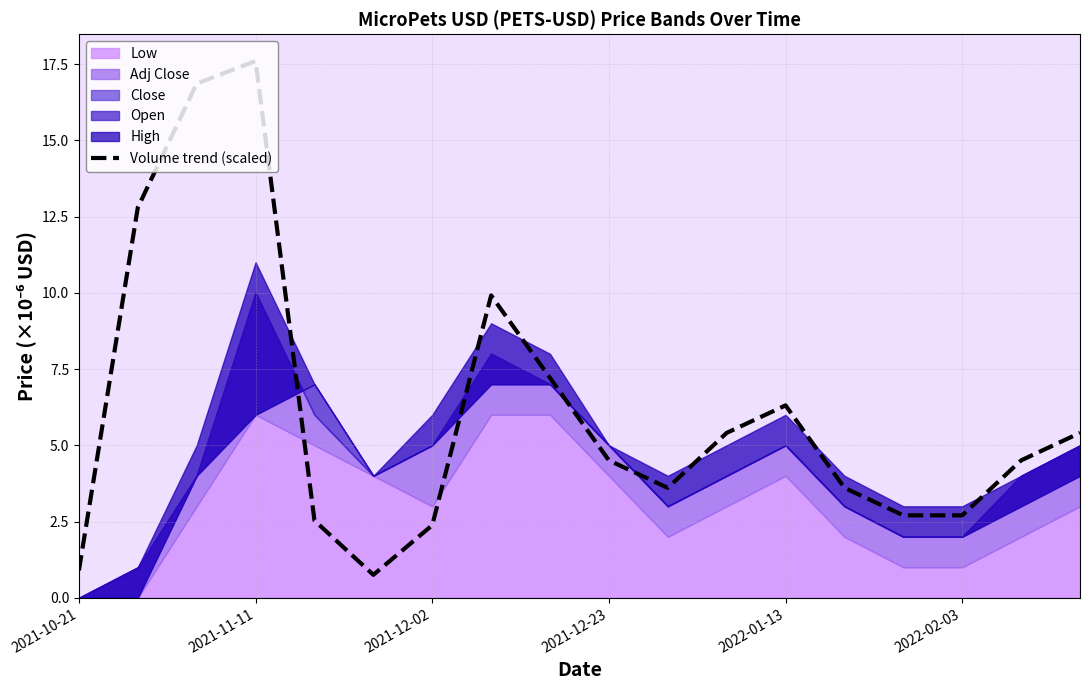

How many values are below 4?

8